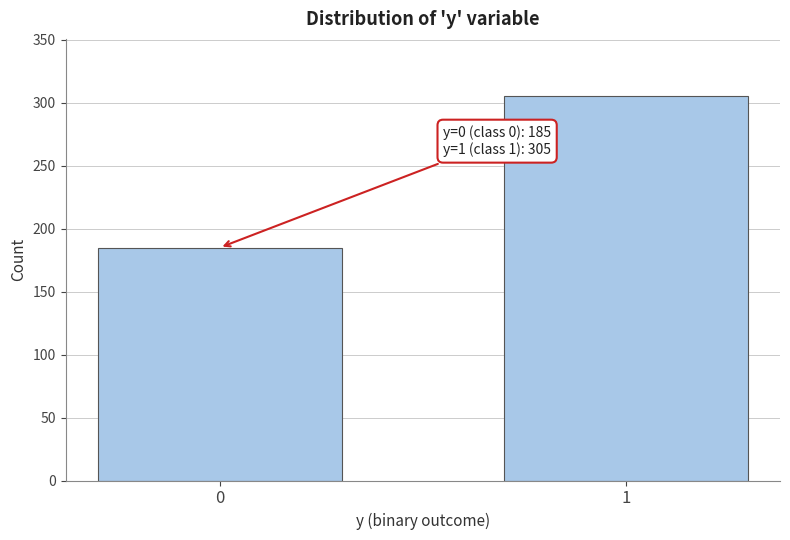

Reading left to right, transcribe all the data shown in this chart.

185	305